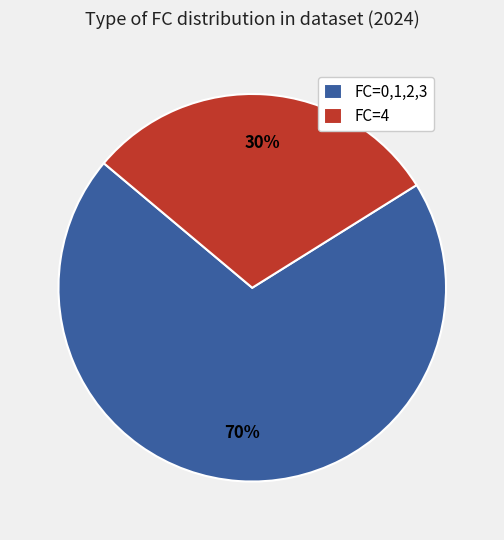

To the nearest percent, what is the difference between the largest and smallest slice percentages?

40%